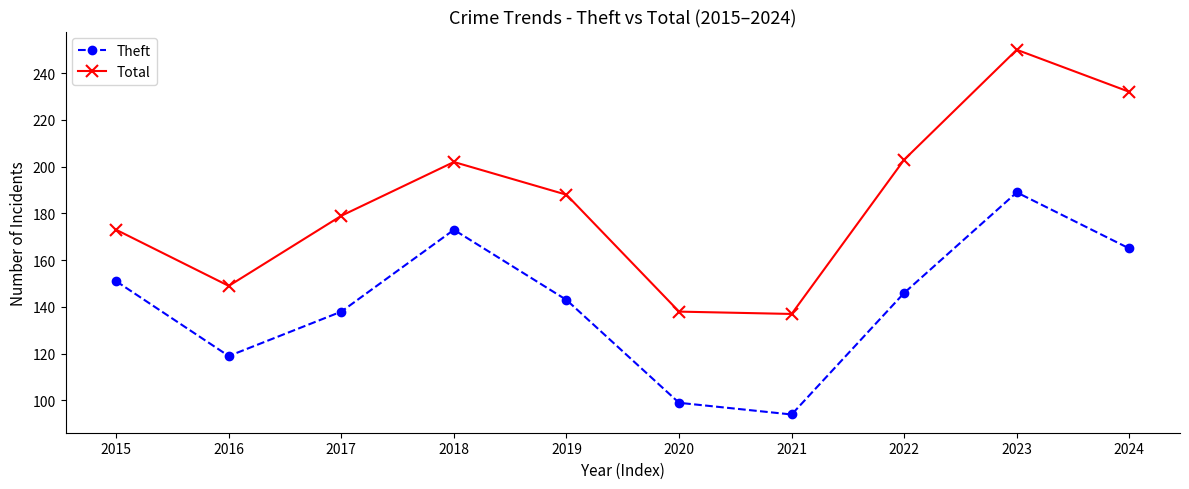

What is the difference between the maximum and minimum values in the Theft series?

95